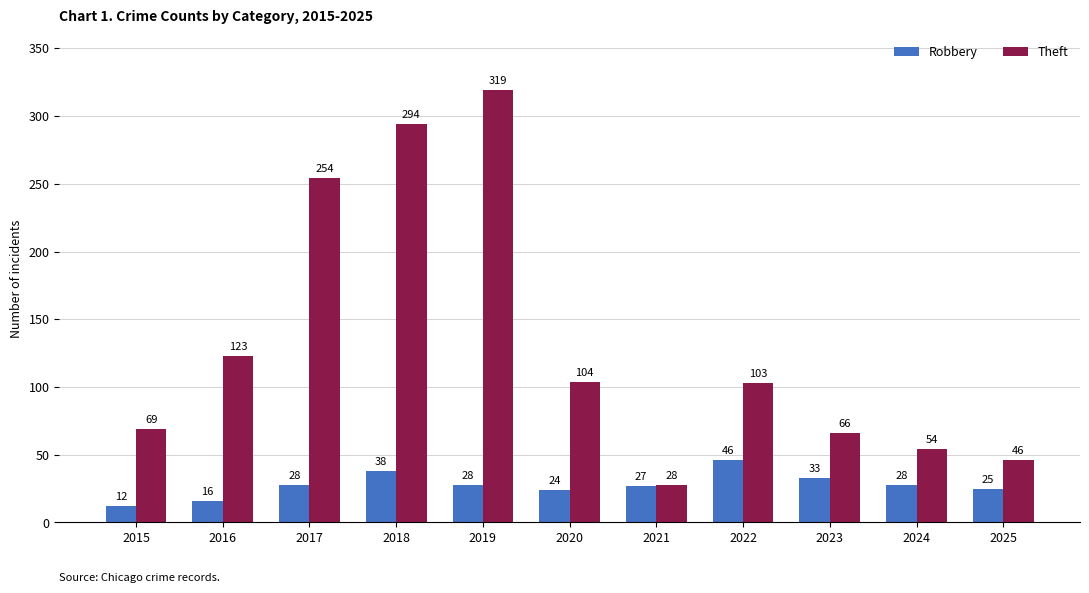

What is the average value of the Robbery series?

28